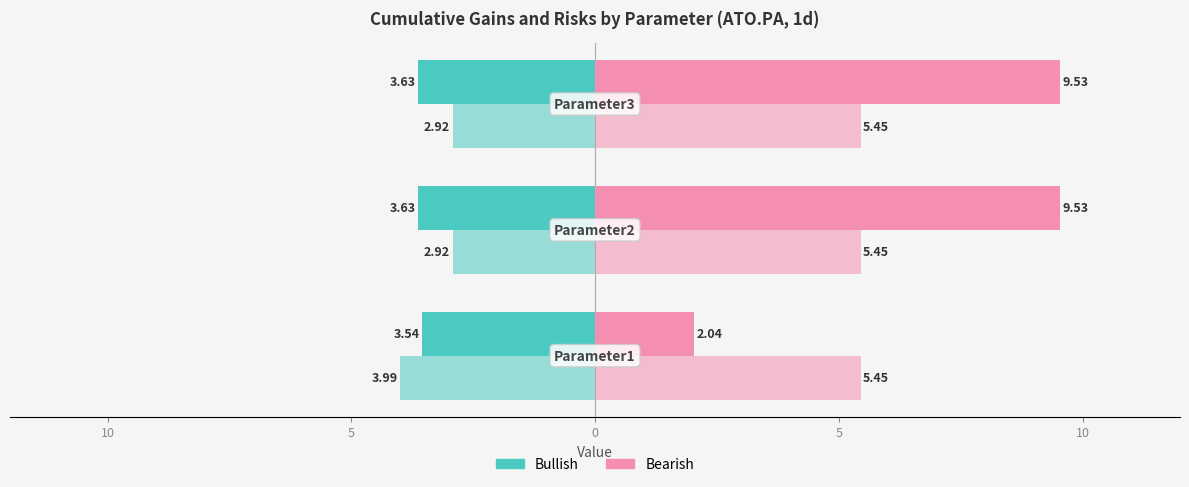

Are the bars horizontal?

Yes